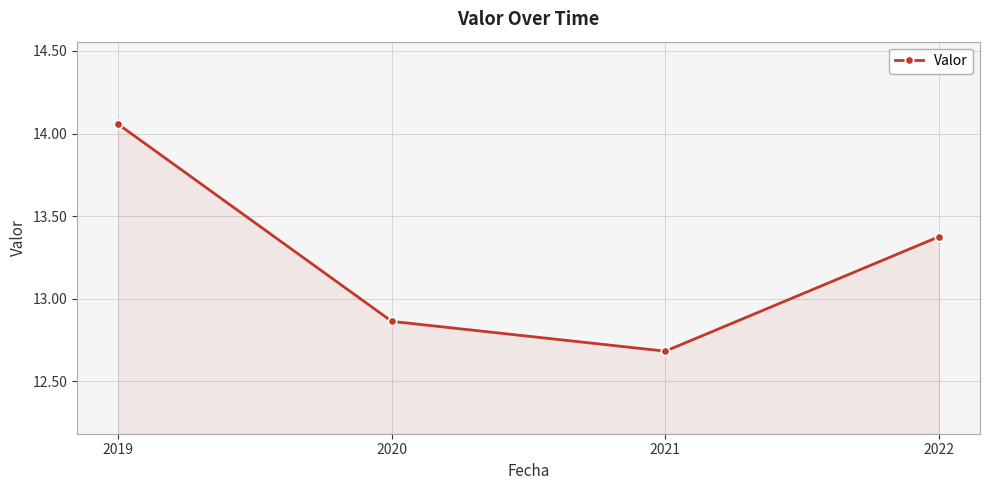

The chart shows a value of 8.2 at 2021. True or false?

False